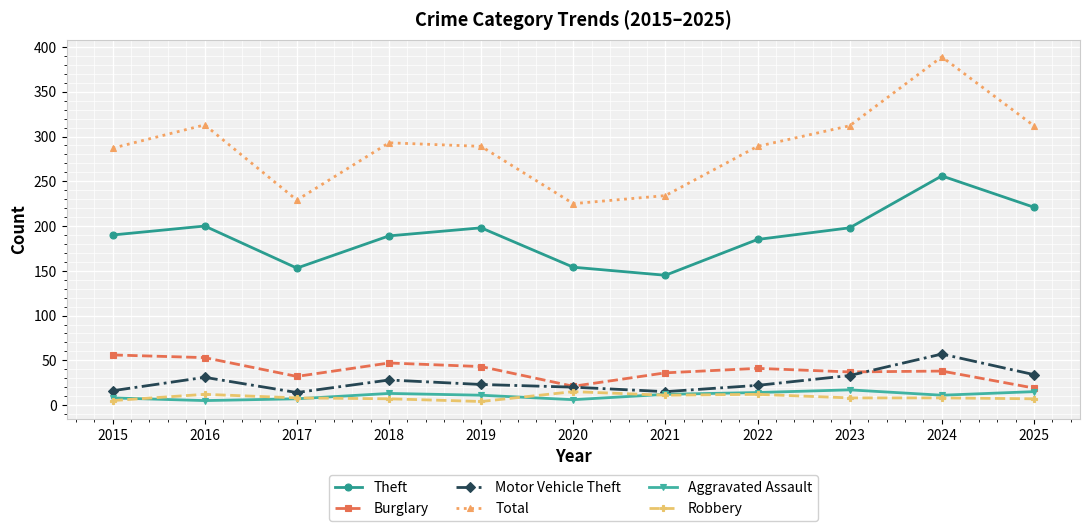

Between 2016 and 2017, which series saw the biggest shift?

Total